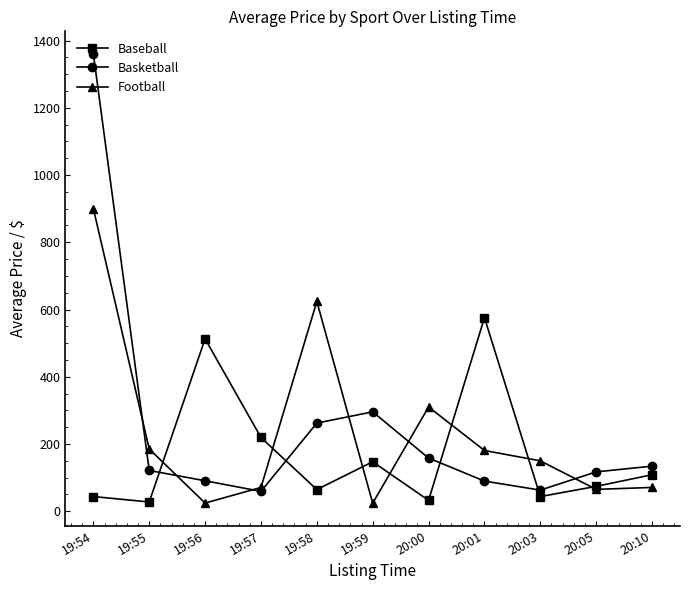

Rank the series by their average value, from highest to lowest.

Basketball, Football, Baseball